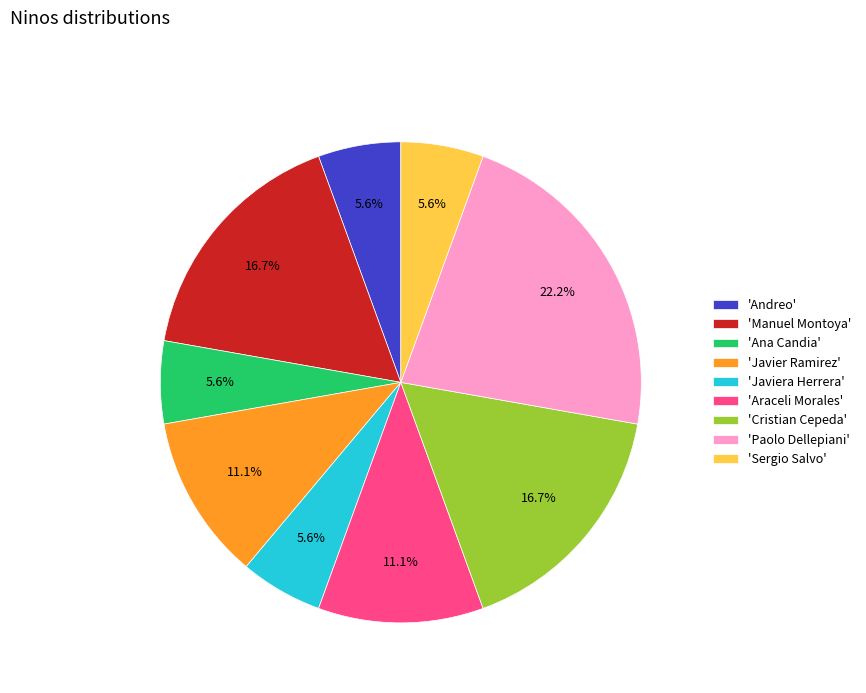

What is the largest slice in the pie chart?

'Paolo Dellepiani'